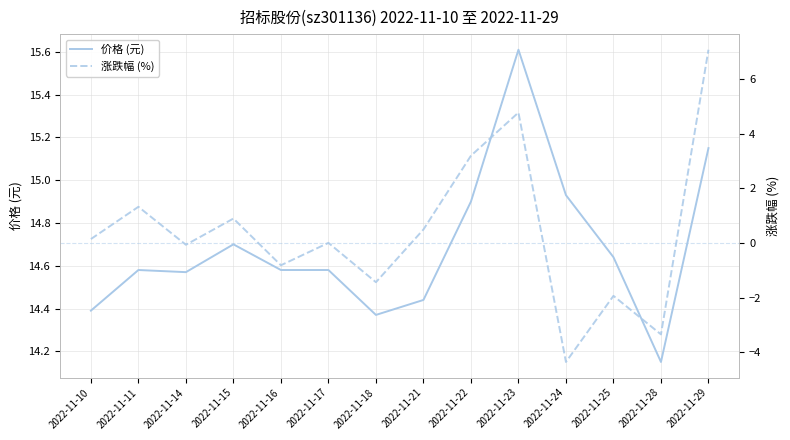

True or false: 价格 (元) and 涨跌幅 (%) cross at least once.

False